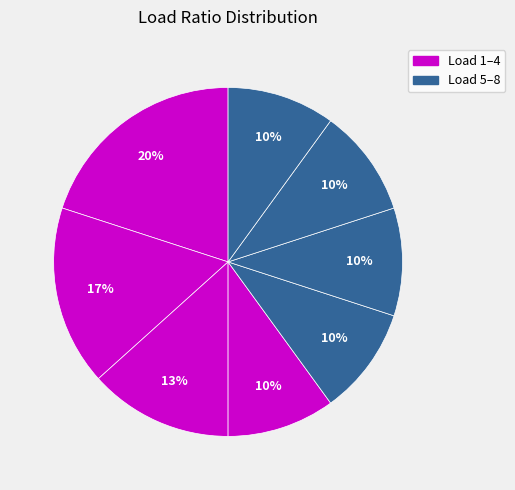

Count the number of slices in the pie.

8